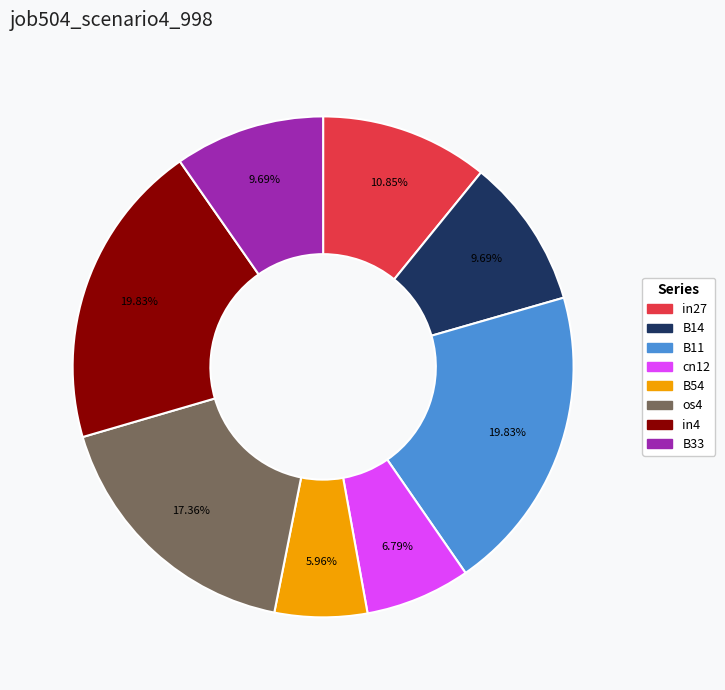

Do in4 and B14 together represent more than half of the pie?

No